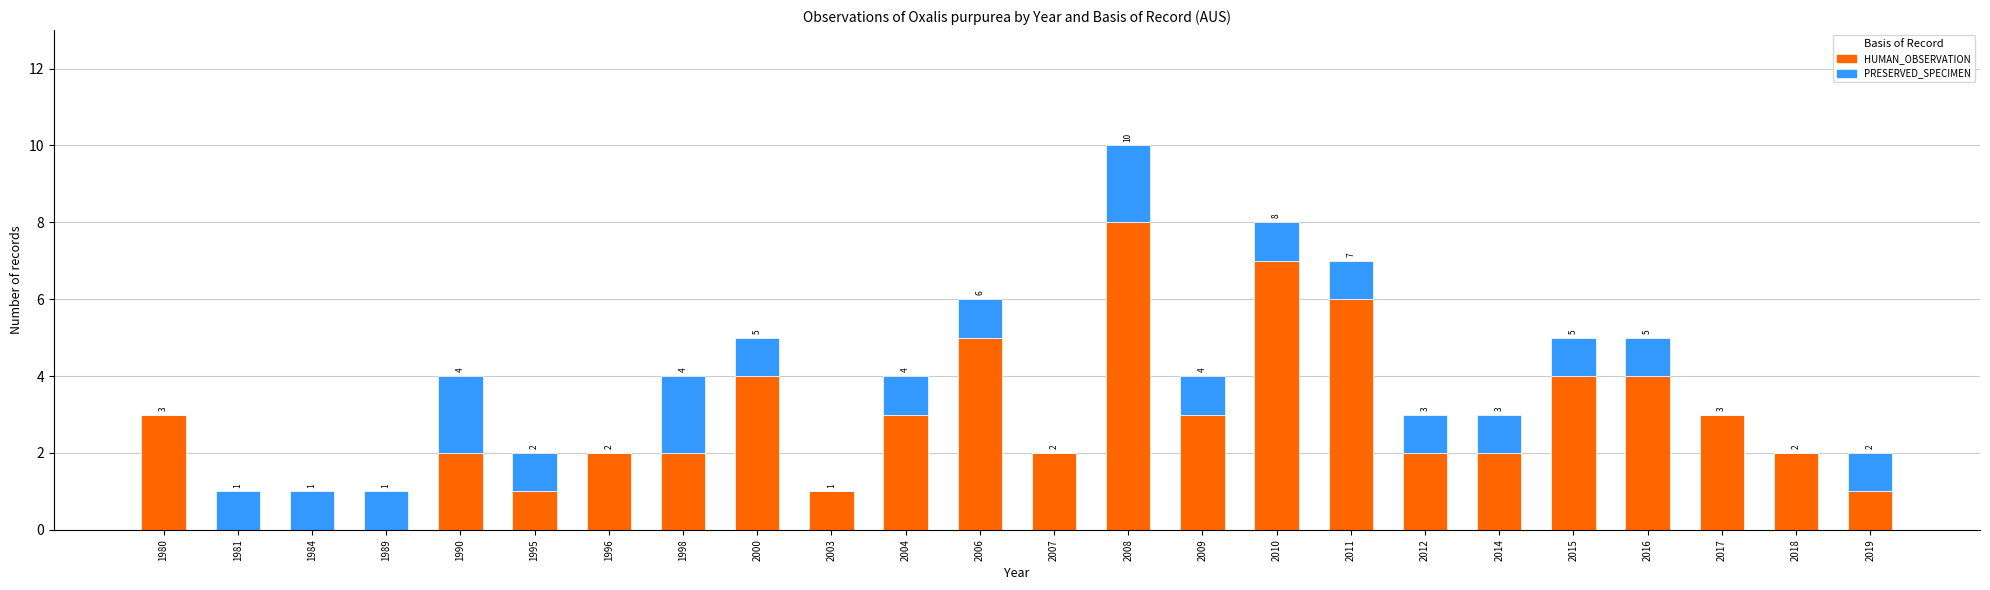

True or false: HUMAN_OBSERVATION has a value of 3 at 2016.

False